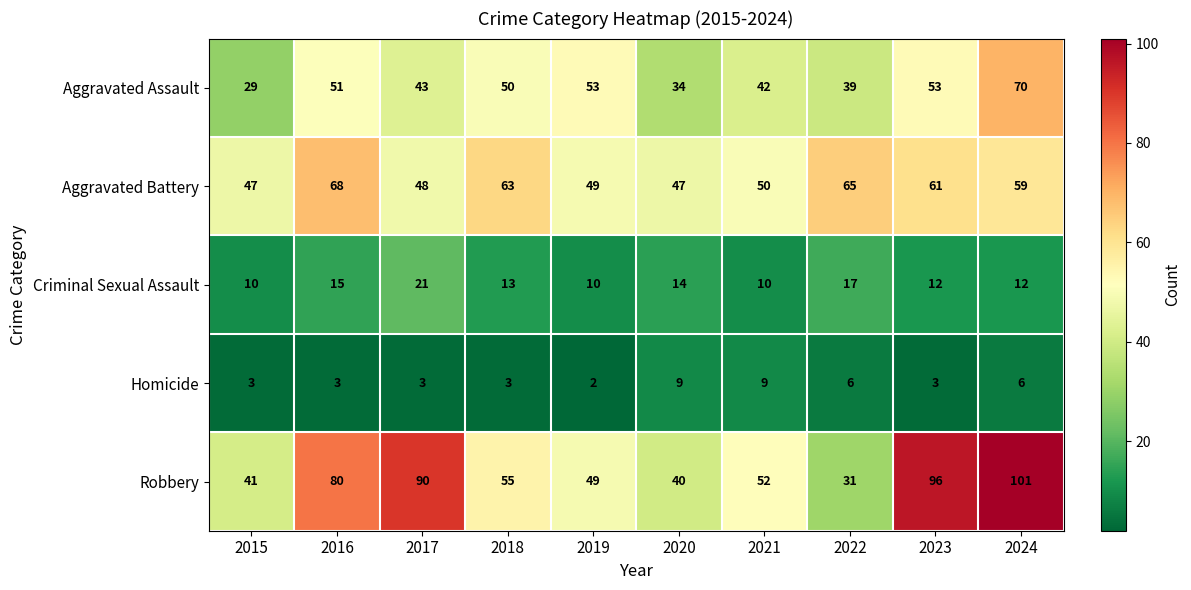

Which series has the largest range (max minus min)?

Robbery